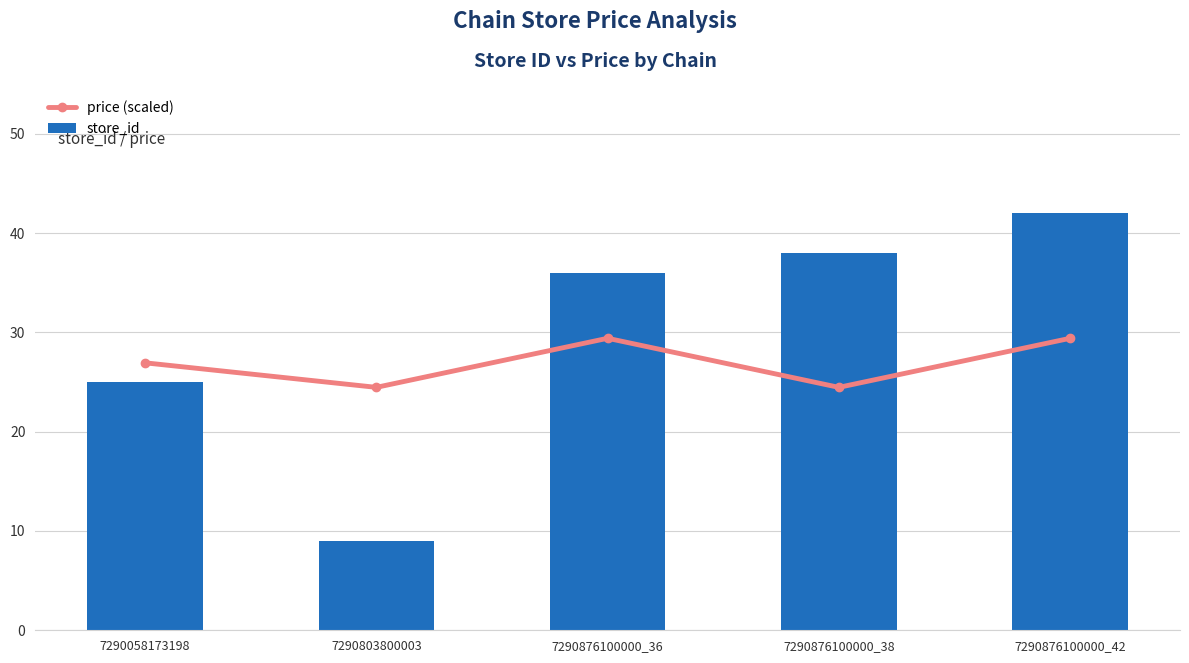

At how many categories does at least one series exceed 16?

5